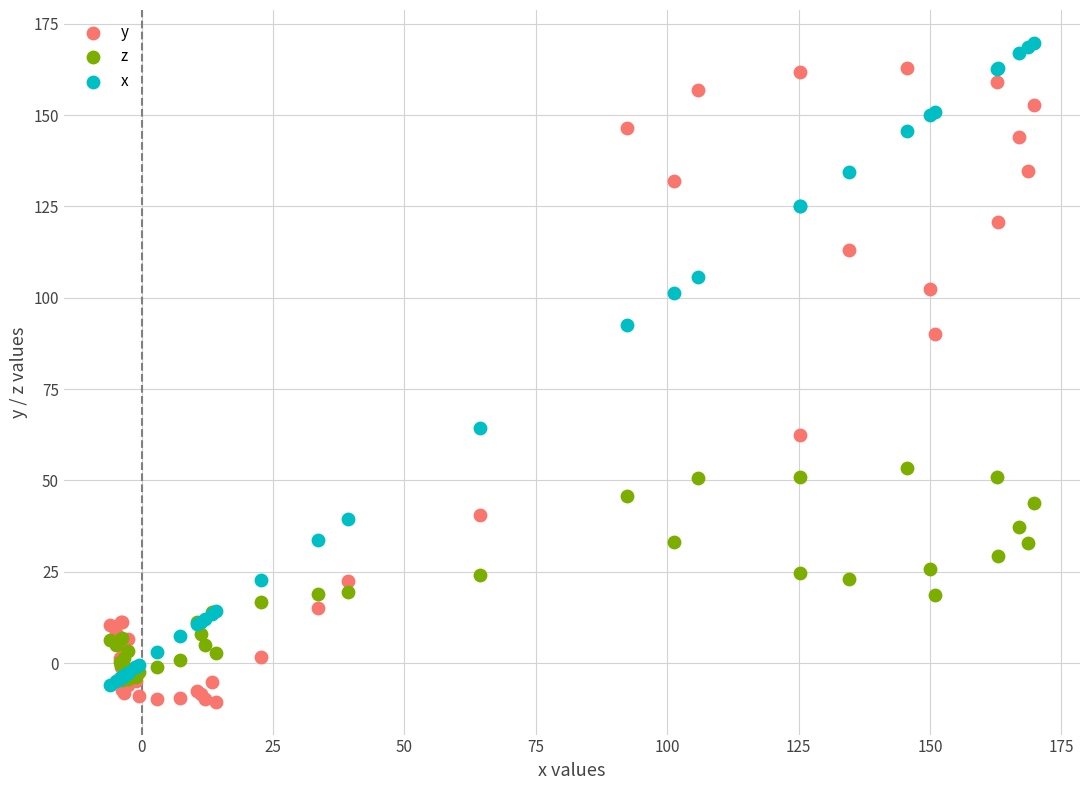

In the x series, what Y value is closest to 81?

92.4